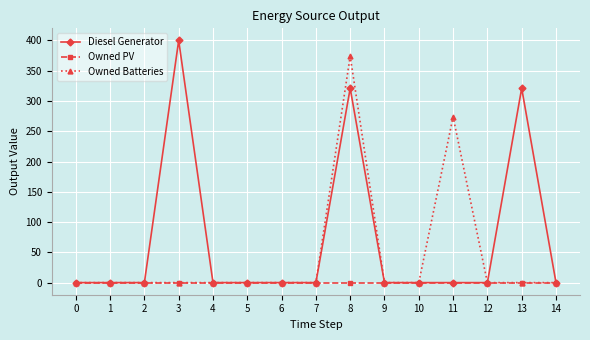

What is the difference between the highest and lowest values at 13?

321